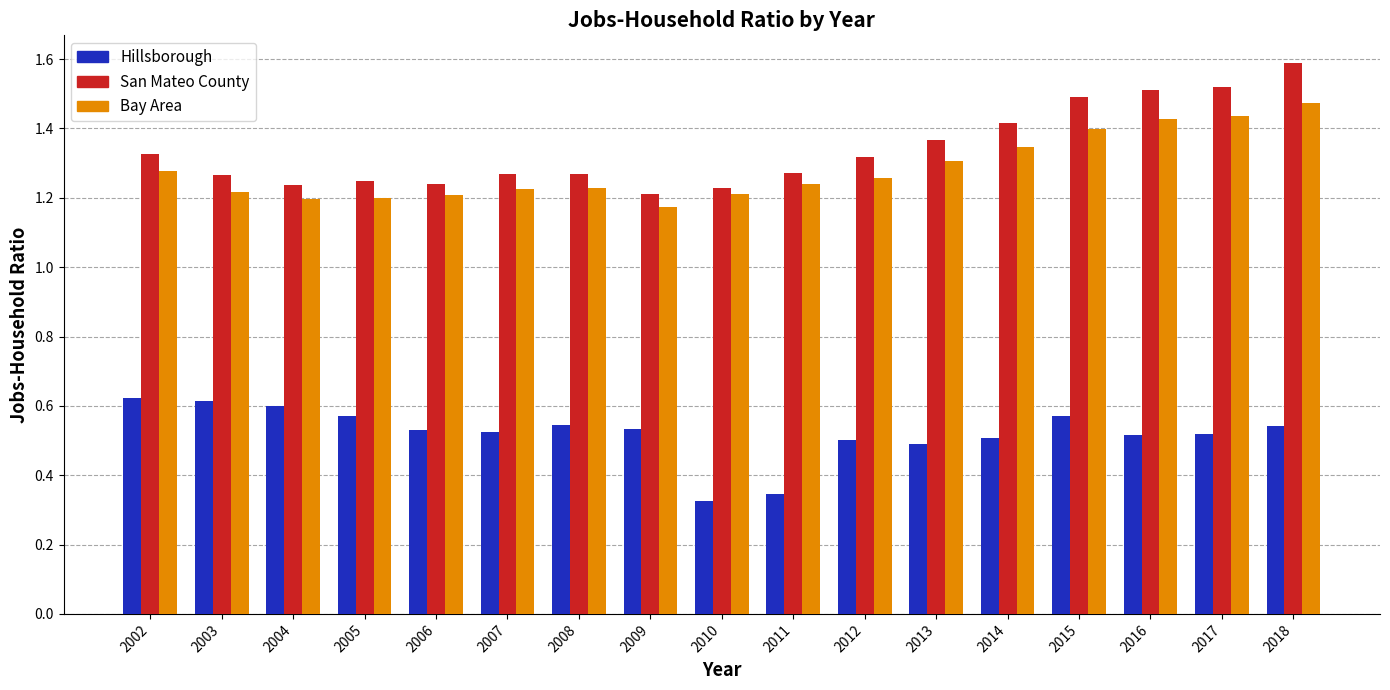

Rank the series by their maximum value, from highest to lowest.

San Mateo County, Bay Area, Hillsborough